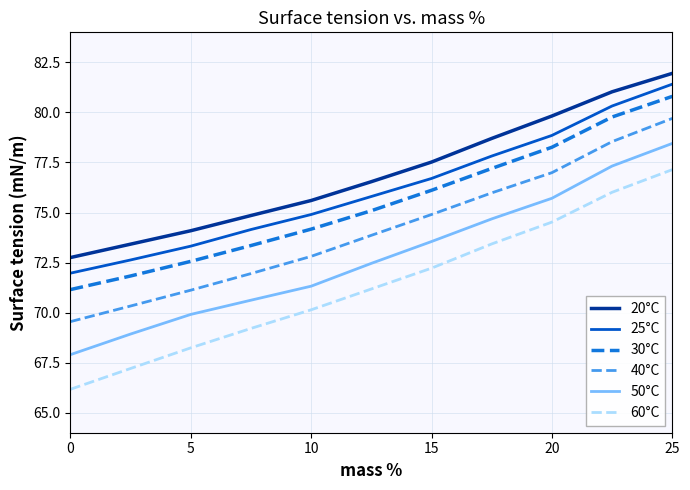

How many lines are shown in the chart?

6